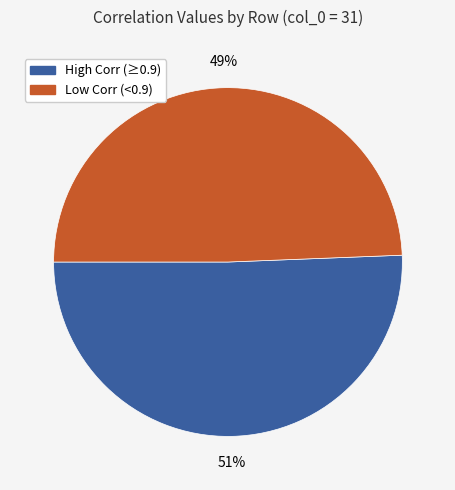

Is there any slice that represents more than half of the pie?

Yes